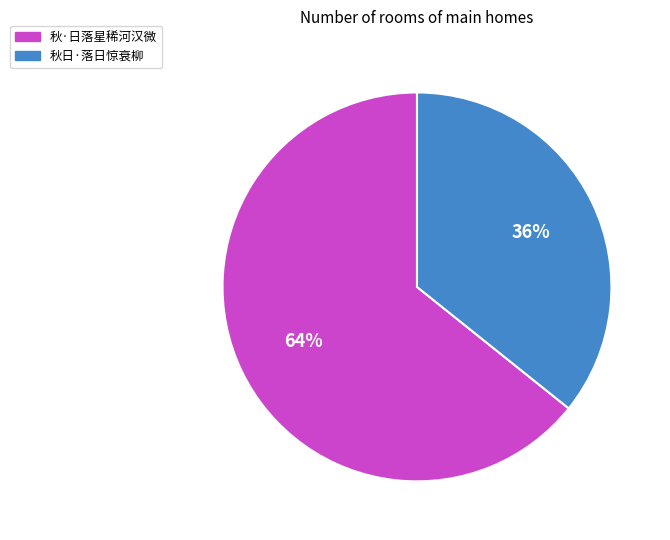

Is there any slice that represents more than half of the pie?

Yes